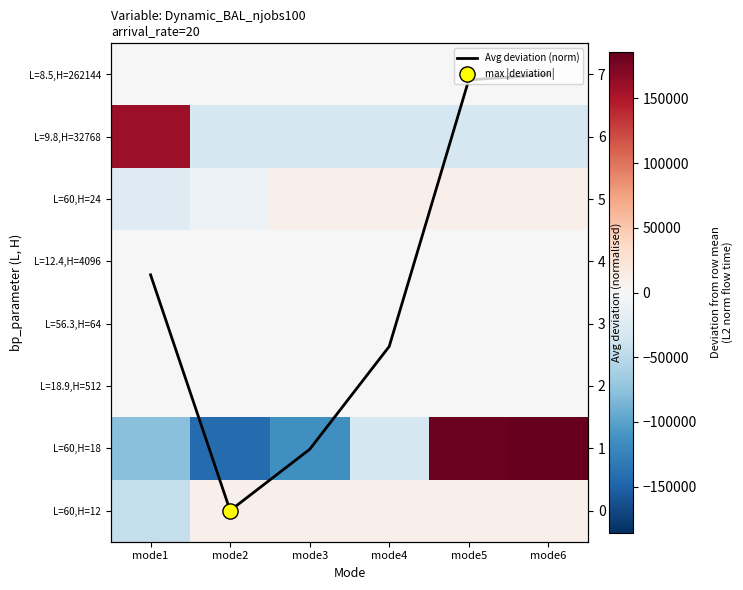

What is the greatest value displayed?

185660.2